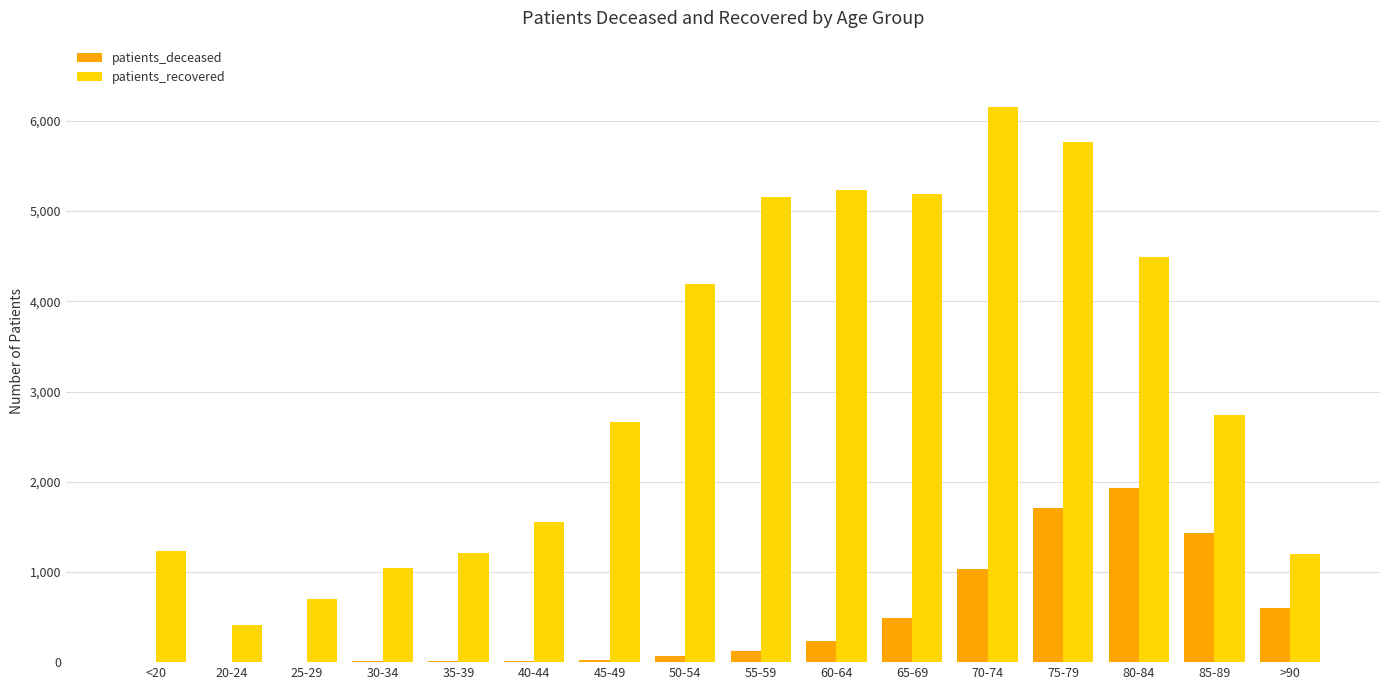

Which series changed the most between <20 and 60-64?

patients_recovered